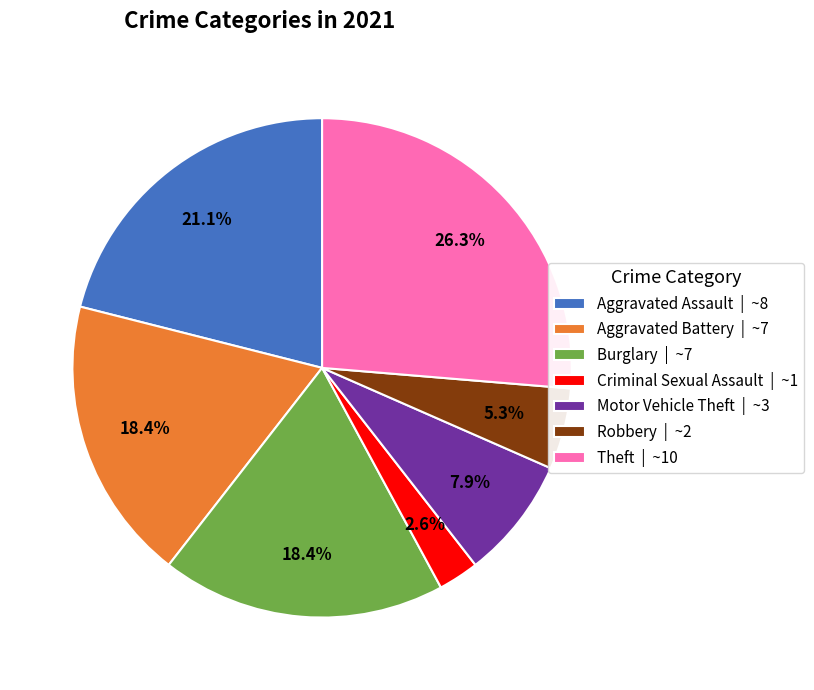

To the nearest percent, what portion does Criminal Sexual Assault represent?

3%